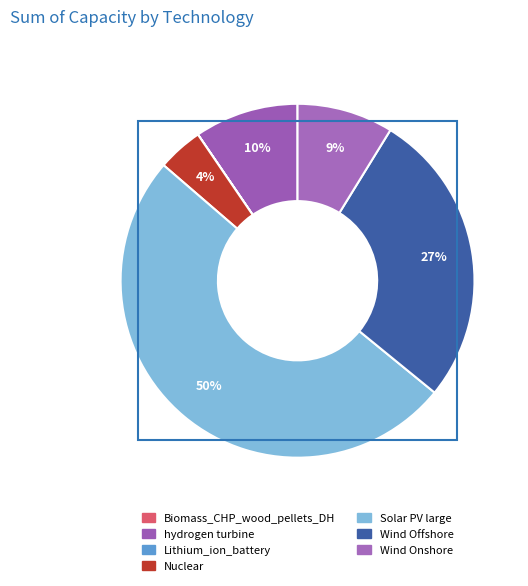

Which category has the biggest portion of the pie?

Solar PV large